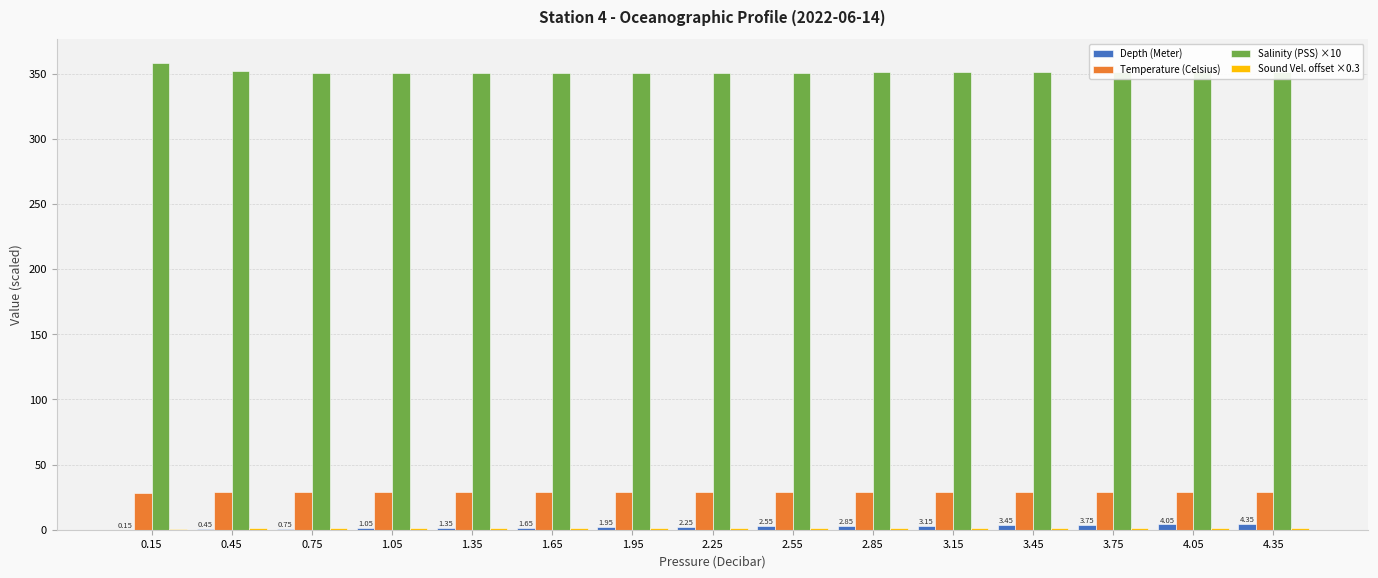

Which series changed the most between 0.75 and 4.35?

Depth (Meter)